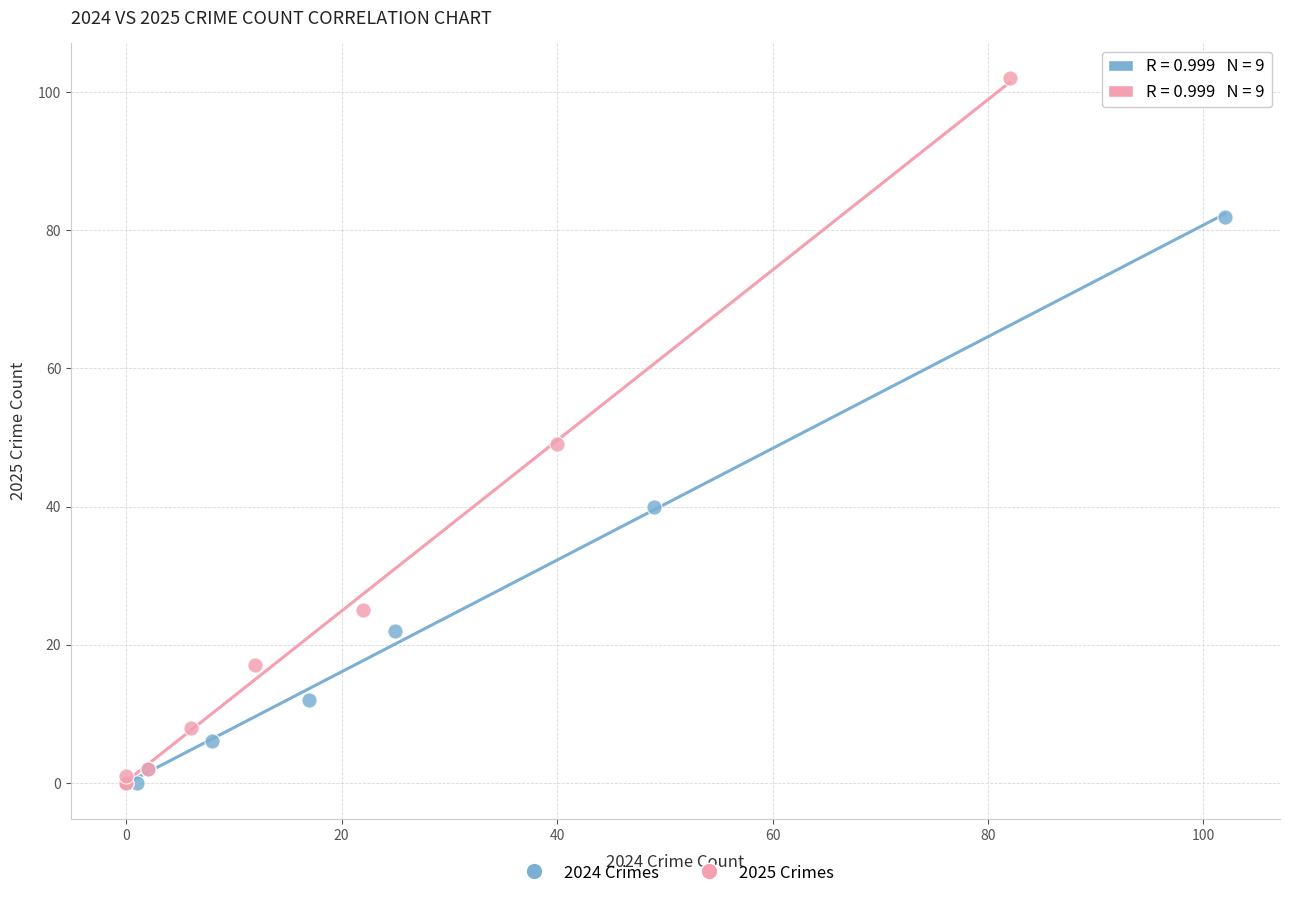

What are all the series names shown in the legend?

2024 Crimes, 2025 Crimes